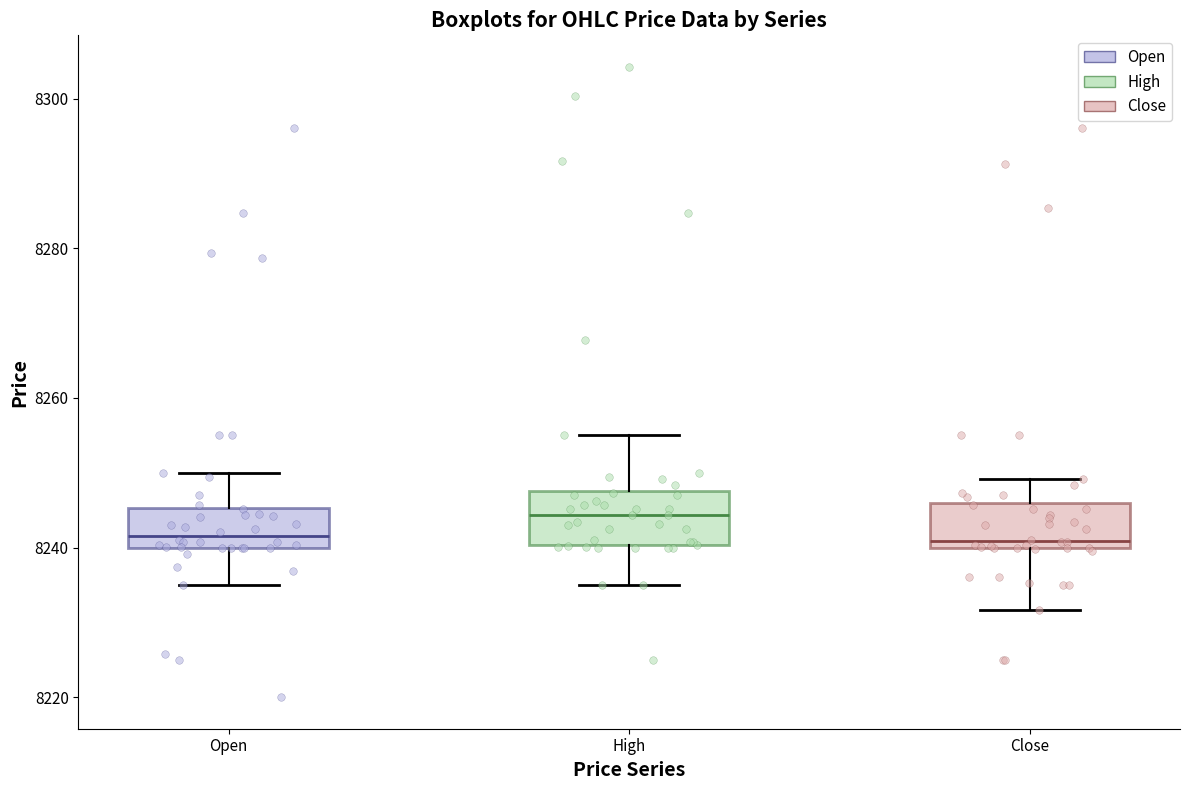

Reading left to right, transcribe this box plot: for each box, give where its median line is, the range the box spans, and where its two whiskers end, as read against the y-axis. The values are not printed on the chart, so give them approximately, as read against the axis.

Open: median 8242, box 8240 to 8246, whiskers 8236 to 8250
High: median 8244, box 8240 to 8248, whiskers 8236 to 8256
Close: median 8240 (just above the box's lower edge), box 8240 to 8246, whiskers 8232 to 8250